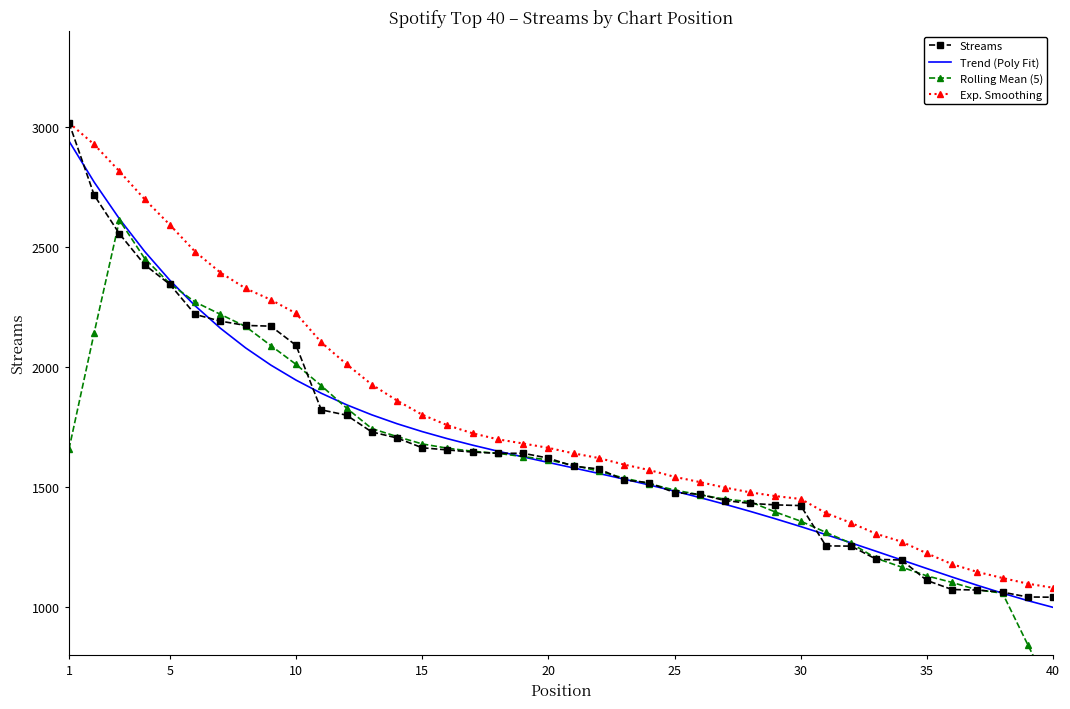

The value of Exp. Smoothing at 35 is 554.4. True or false?

False